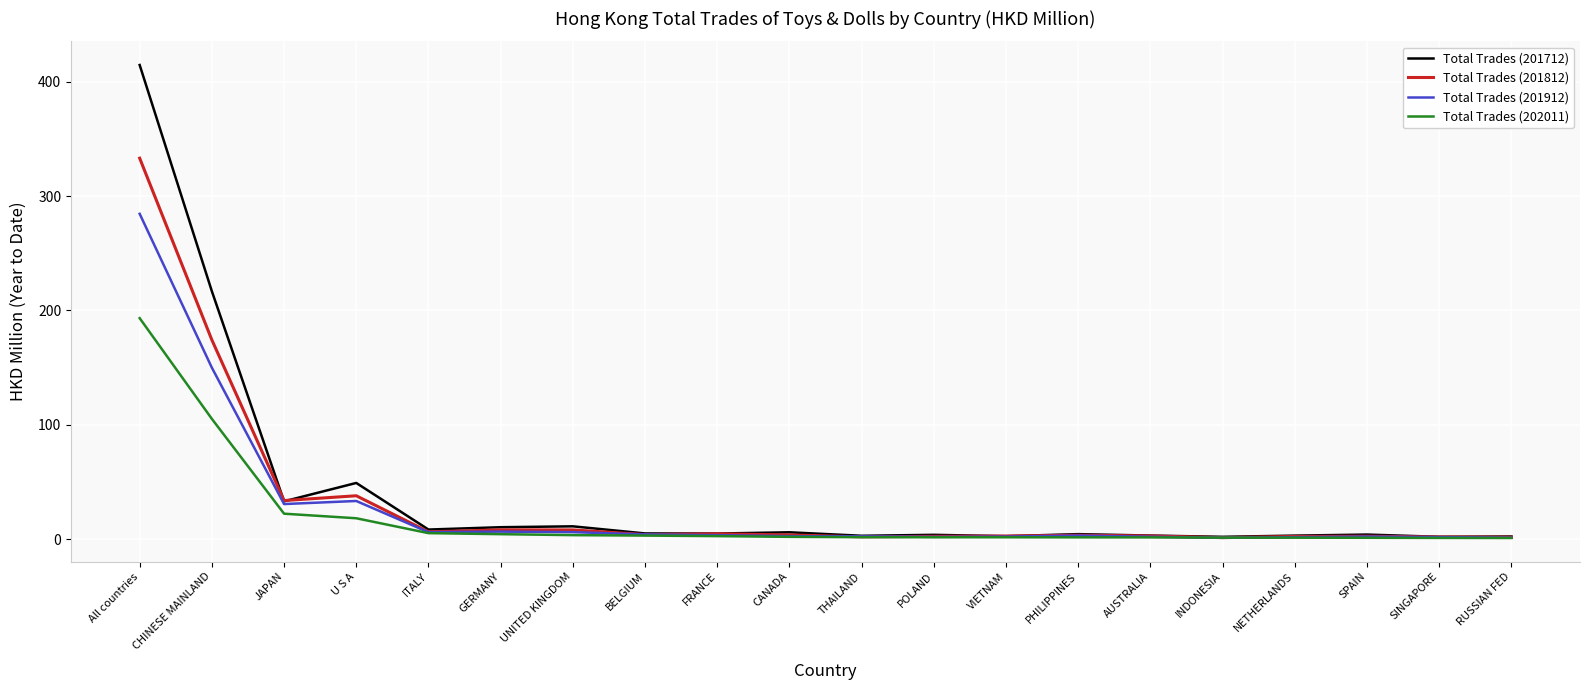

What is the difference between the maximum and minimum values in the Total Trades (202011) series?

192.3